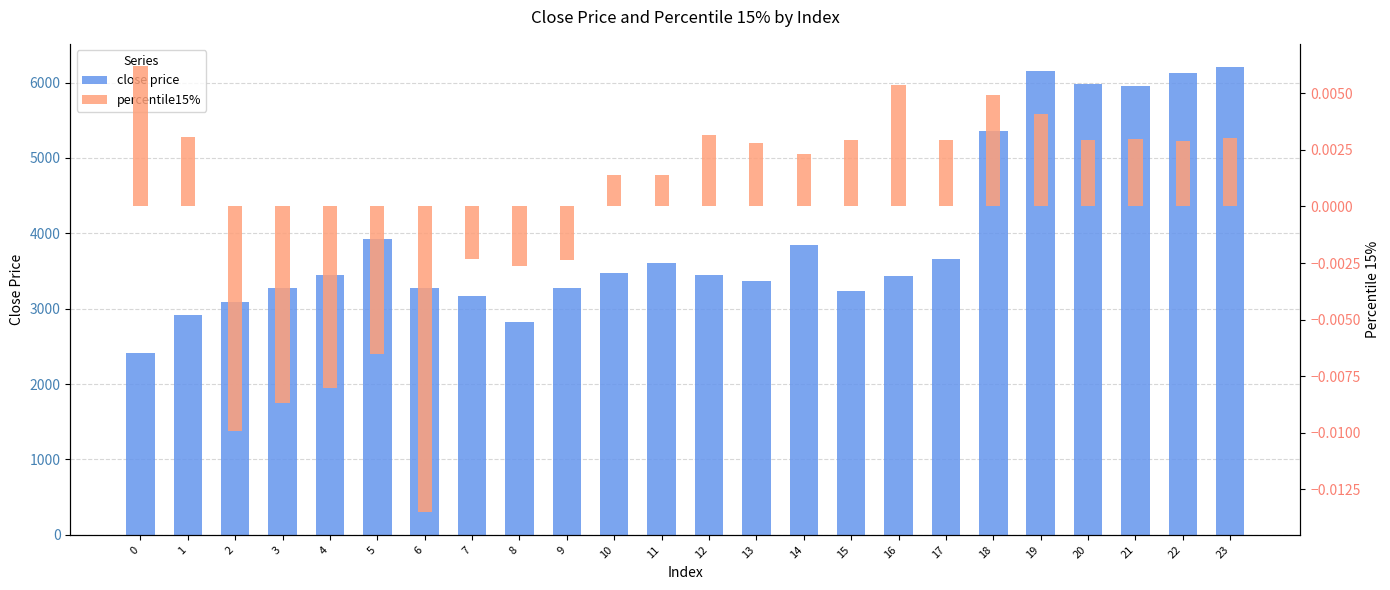

What is the average value of the close price series?

3977.2